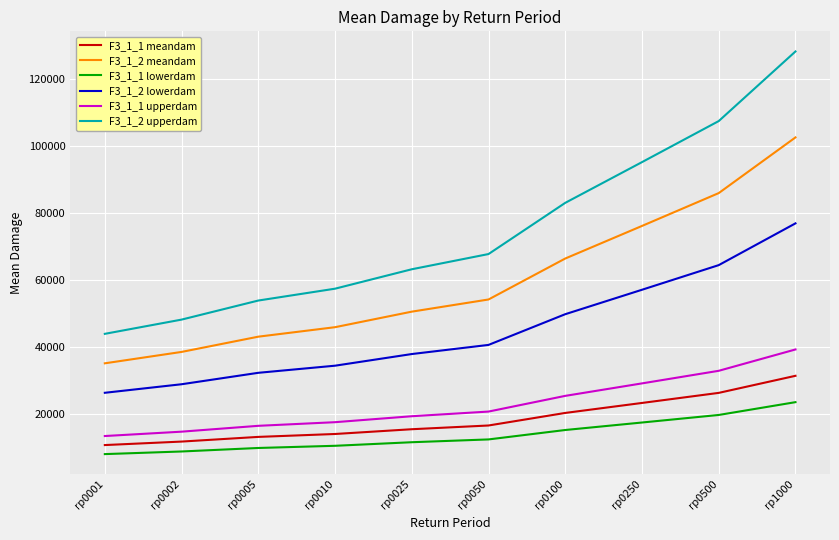

Which category has the highest value in the F3_1_2 lowerdam series?

rp1000